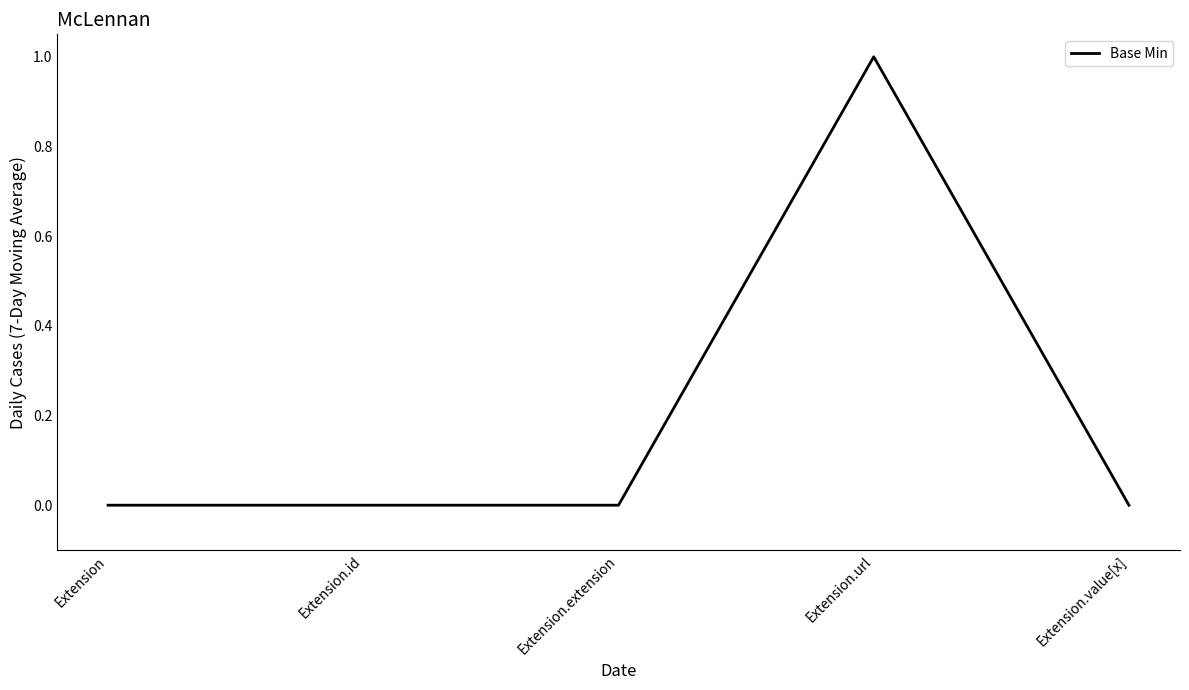

True or false: the data has more than 2 interior local peaks.

False